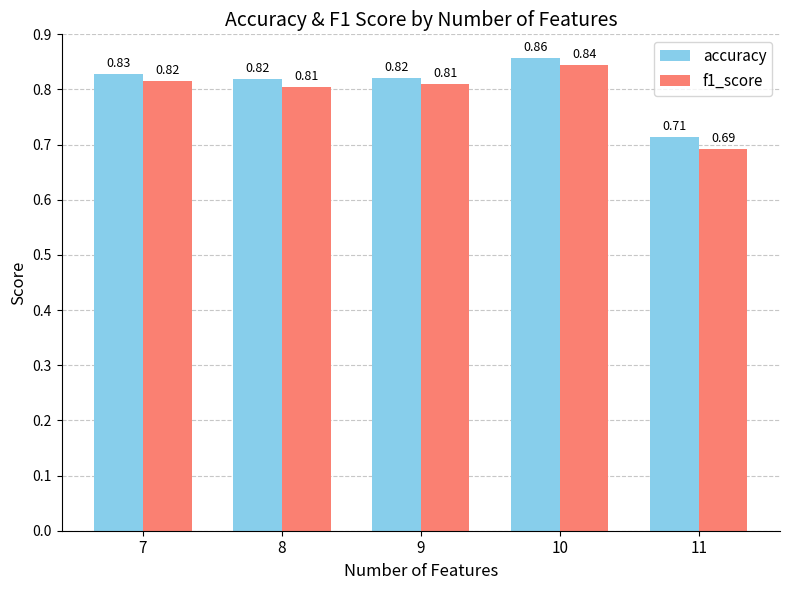

Rank the series at 9 from highest to lowest value.

accuracy, f1_score